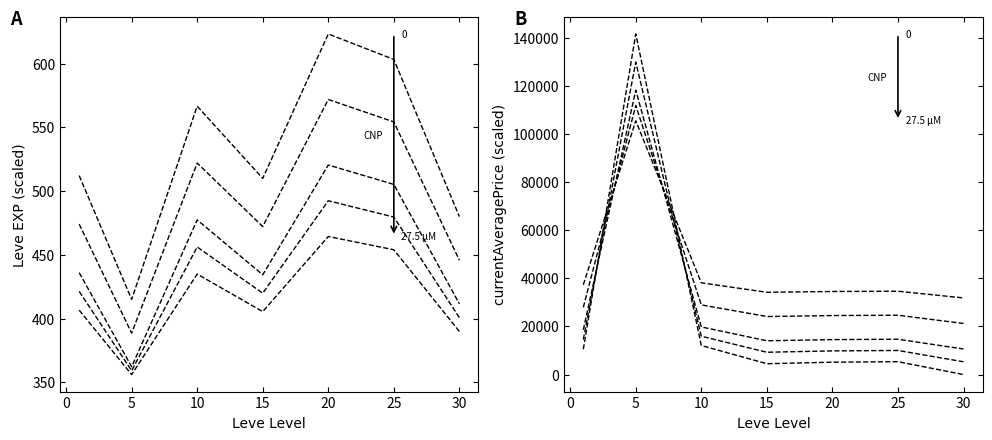

What is the difference between the maximum and minimum values in the CNP 0 μM series?

208.3